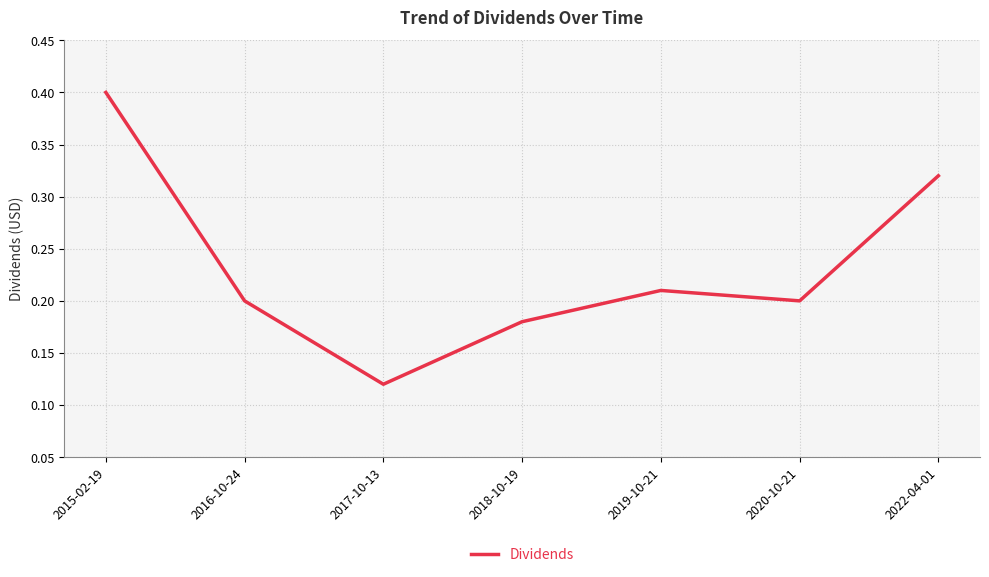

What is the greatest value displayed?

0.4